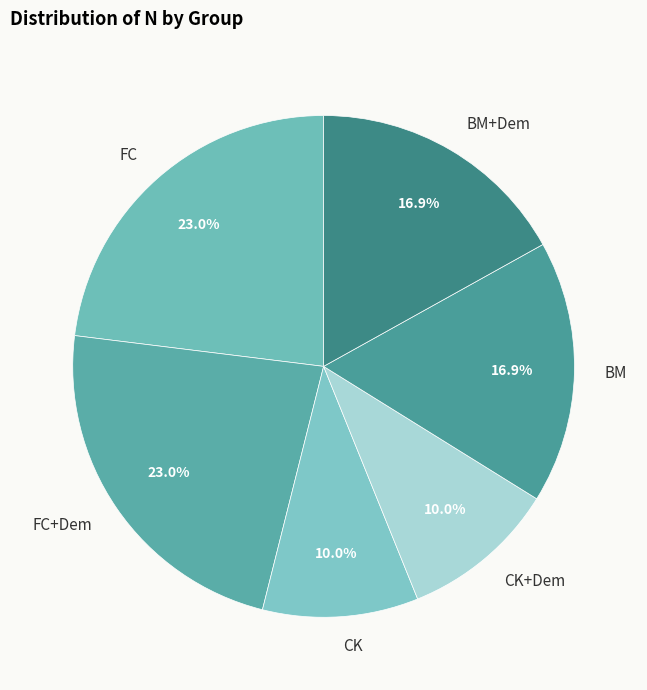

Do BM+Dem and CK together represent more than half of the pie?

No